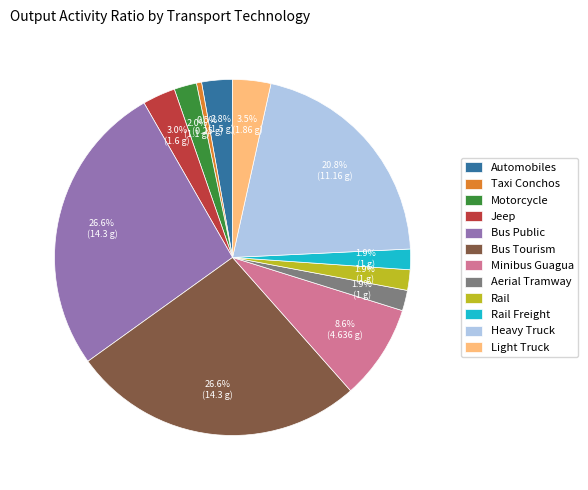

Does Automobiles represent more than half of the total?

No